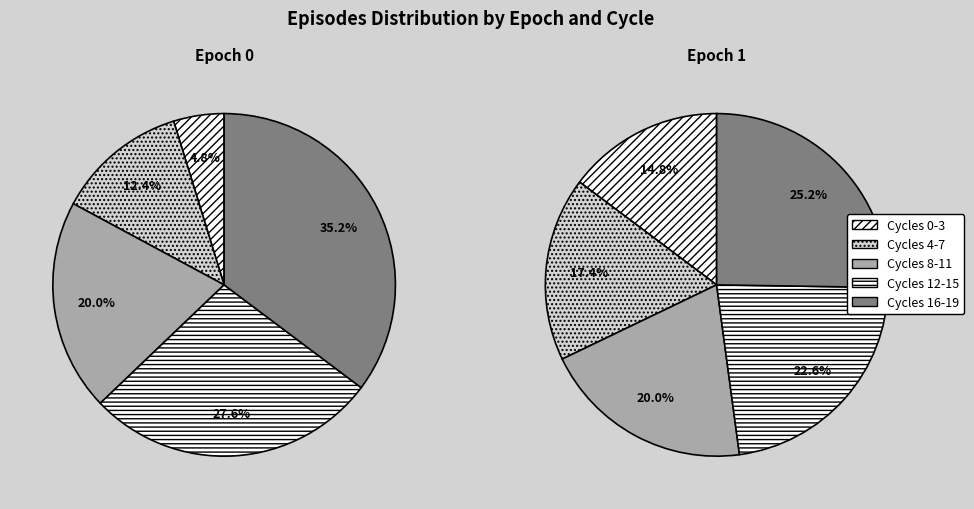

Do 16 and 7 together represent more than half of the pie?

No